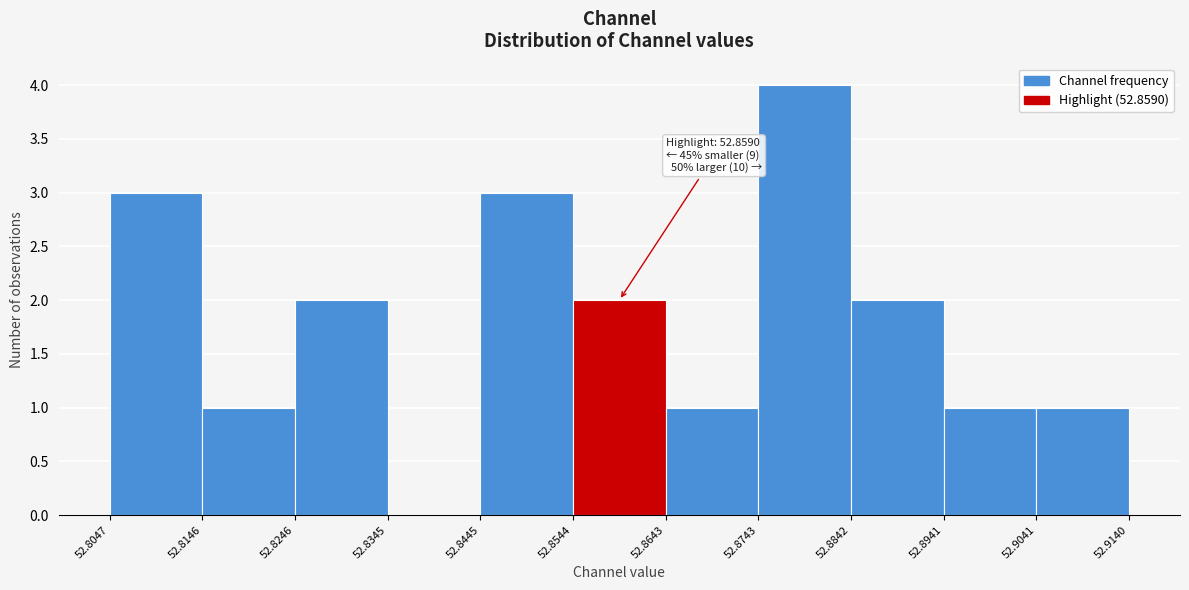

Over which range of the x-axis is the bar tallest?

52.8743 to 52.8842